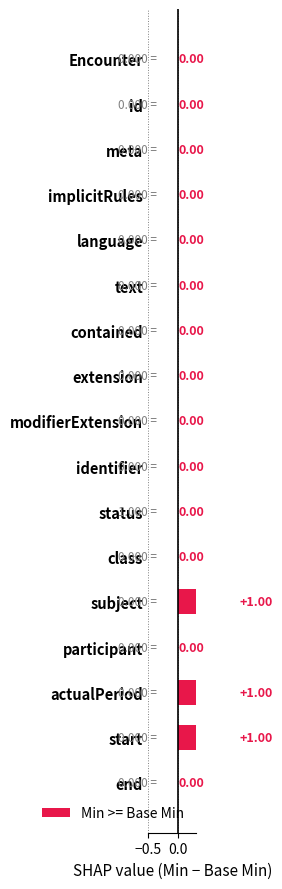

What is the label of the 17th bar from the left?

Encounter.actualPeriod.end